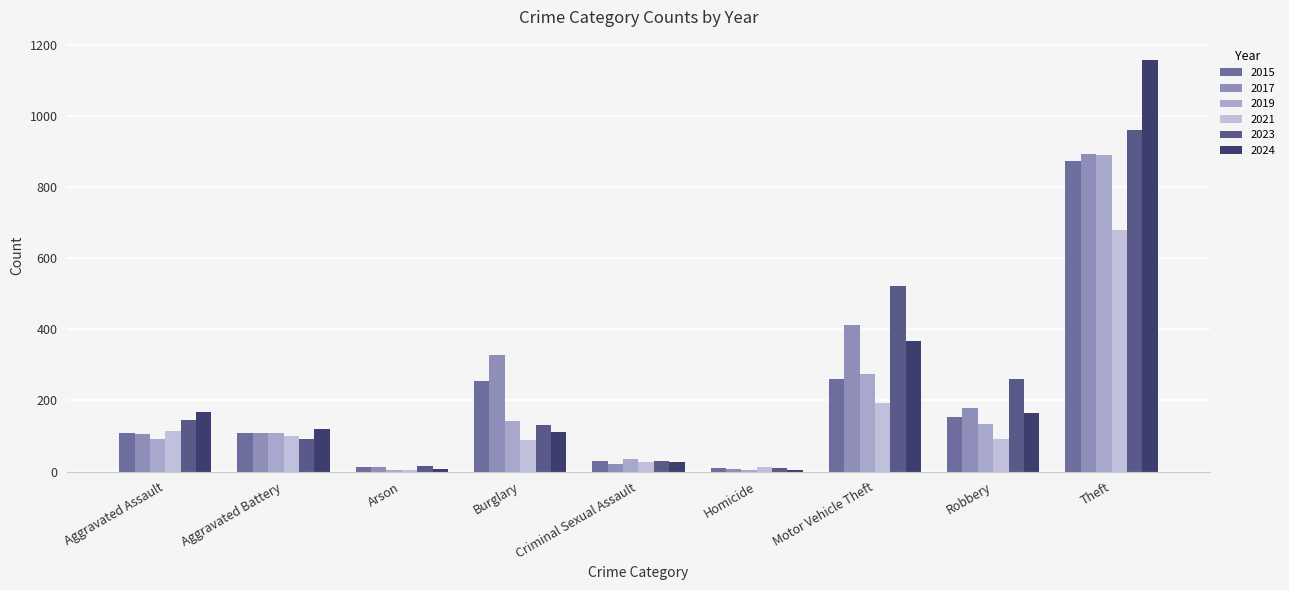

The value of 2019 at Aggravated Battery is 108. True or false?

True